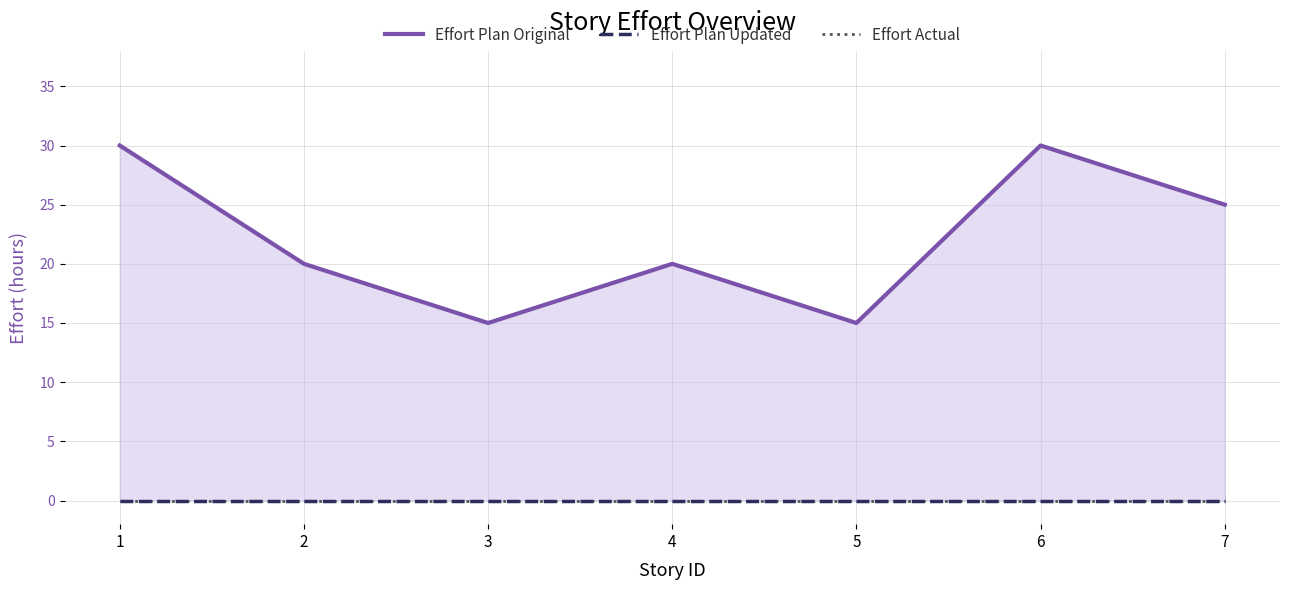

At 1, list the series in order from largest to smallest.

Effort Plan Original, Effort Plan Updated, Effort Actual